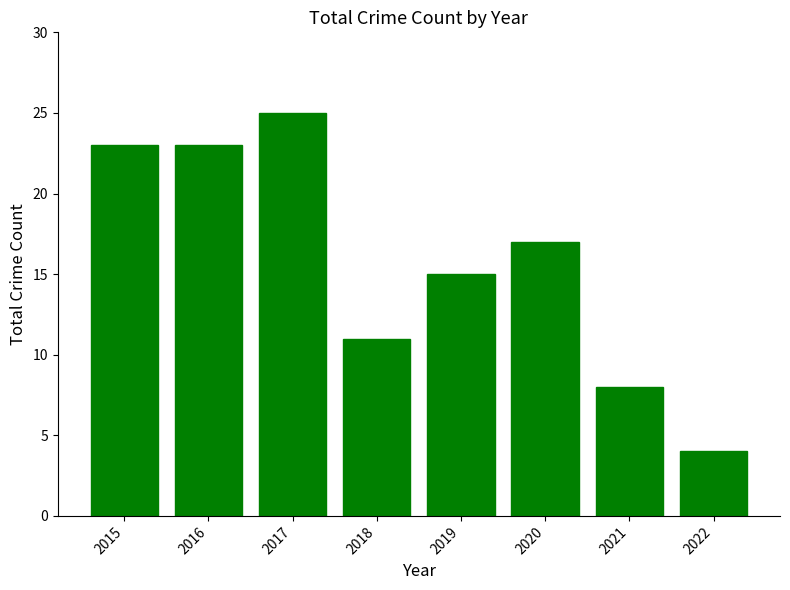

Reading left to right, extract all data points from this chart.

23	23	25	11	15	17	8	4